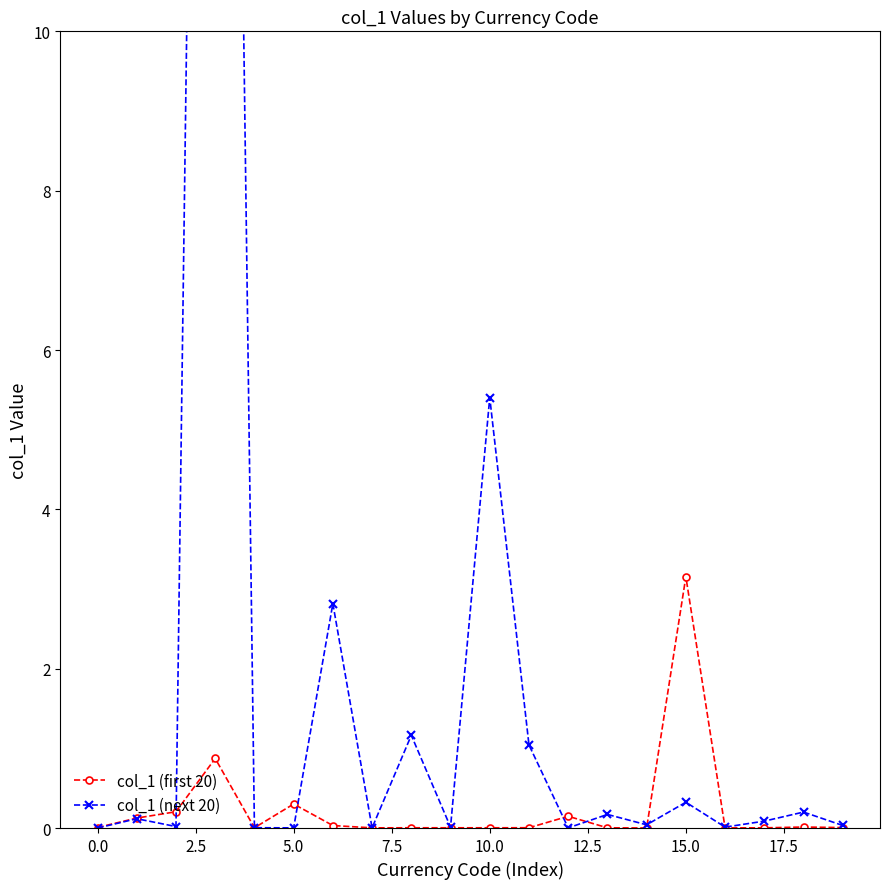

Reading left to right, list all the values displayed in this chart.

col_1 (first 20): 0.0	0.1	0.2	0.9	0.0	0.3	0.0	0.0	0.0	0.0	0.0	0.0	0.1	0.0	0.0	3.2	0.0	0.0	0.0	0.0
col_1 (next 20): 0.0	0.1	0.0	36.6	0.0	0.0	2.8	0.0	1.2	0.0	5.4	1.0	0.0	0.2	0.0	0.3	0.0	0.1	0.2	0.0